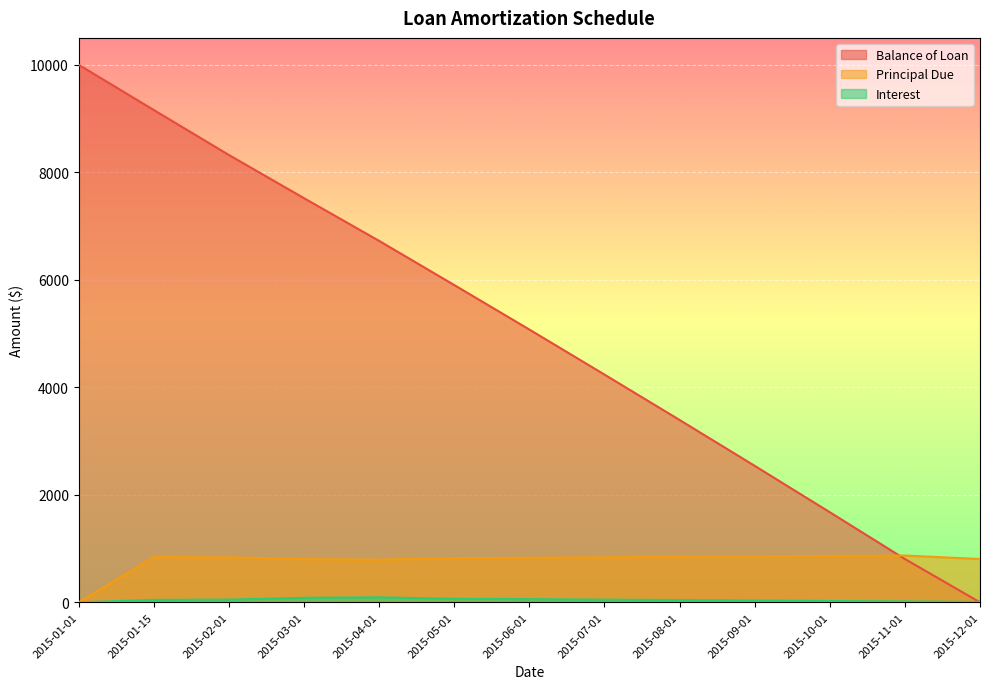

At which category is the sum across all series the highest?

2015-01-15